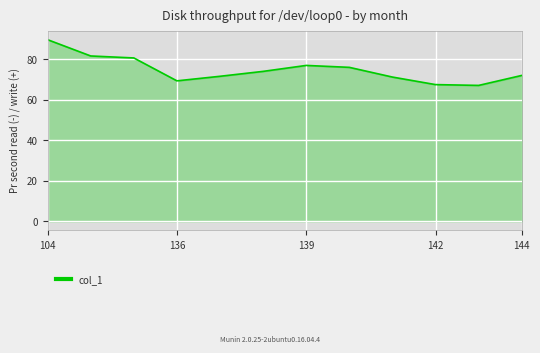

What is the difference between the maximum and minimum values?

22.6